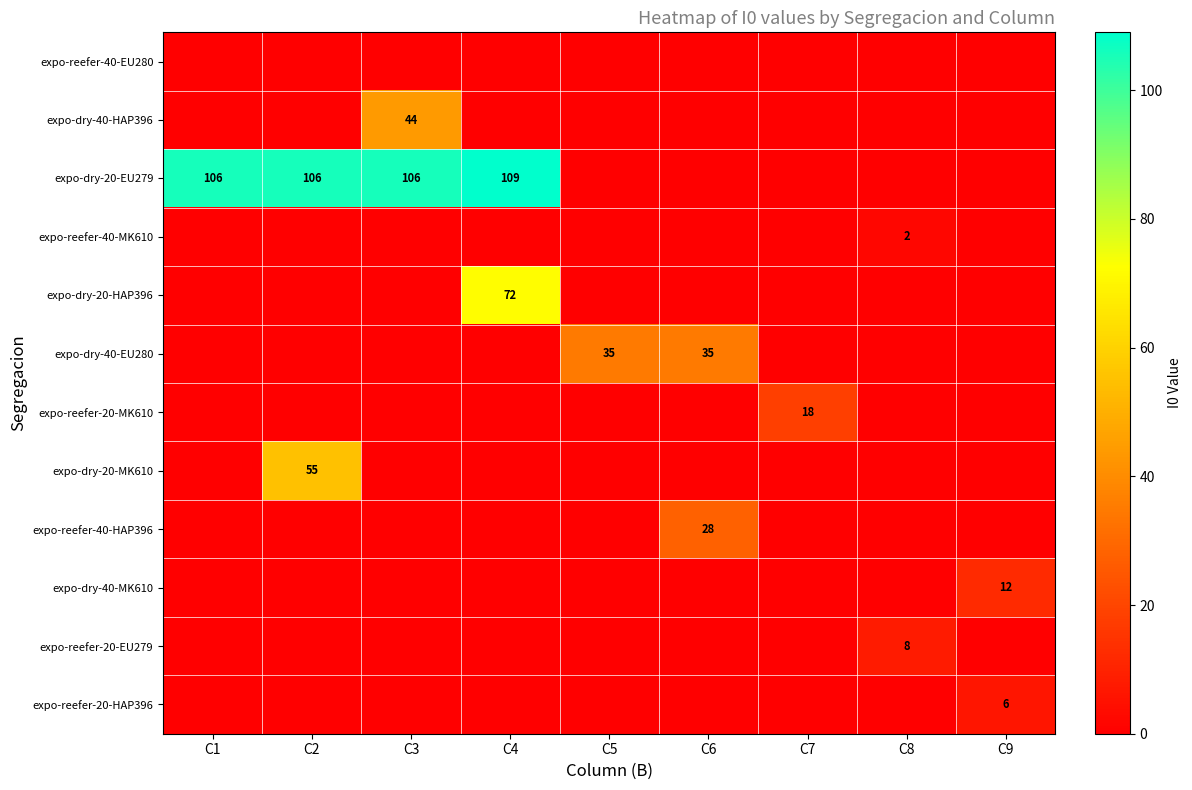

The value of expo-reefer-20-EU279 at C8 is 8. True or false?

True